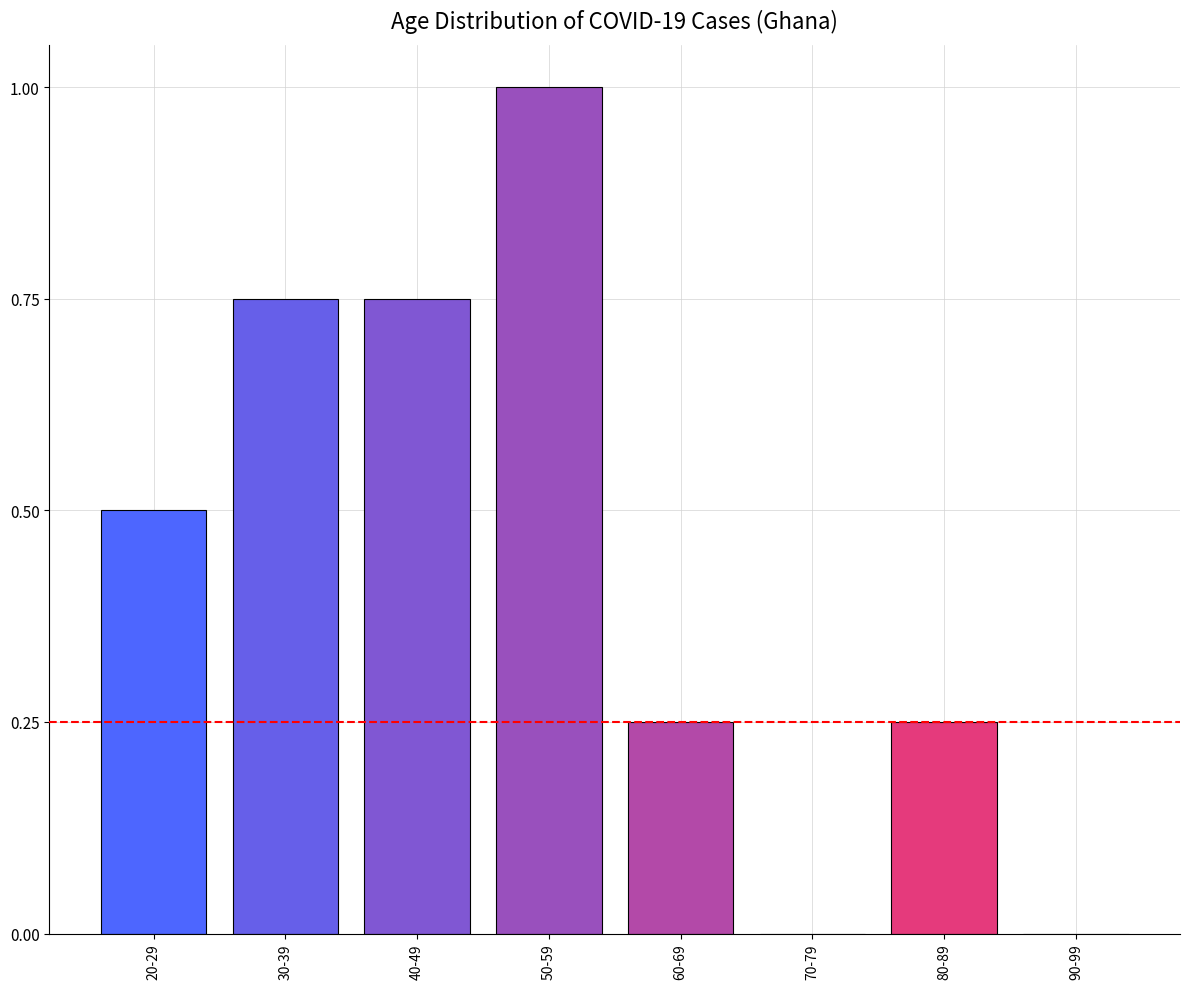

True or false: the data shows 1.3 at 40-49.

False